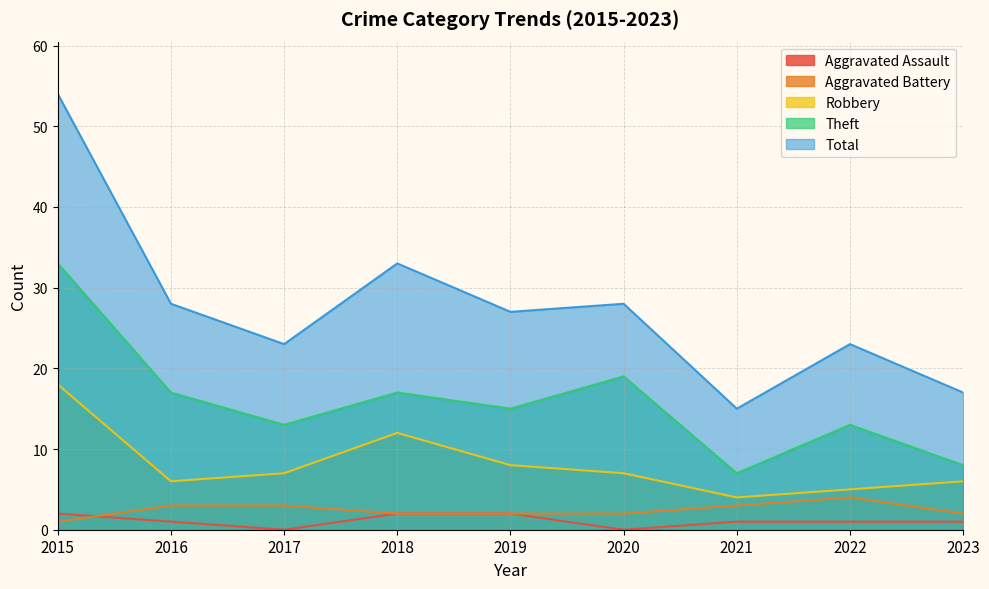

At which category is the sum across all series the highest?

2015